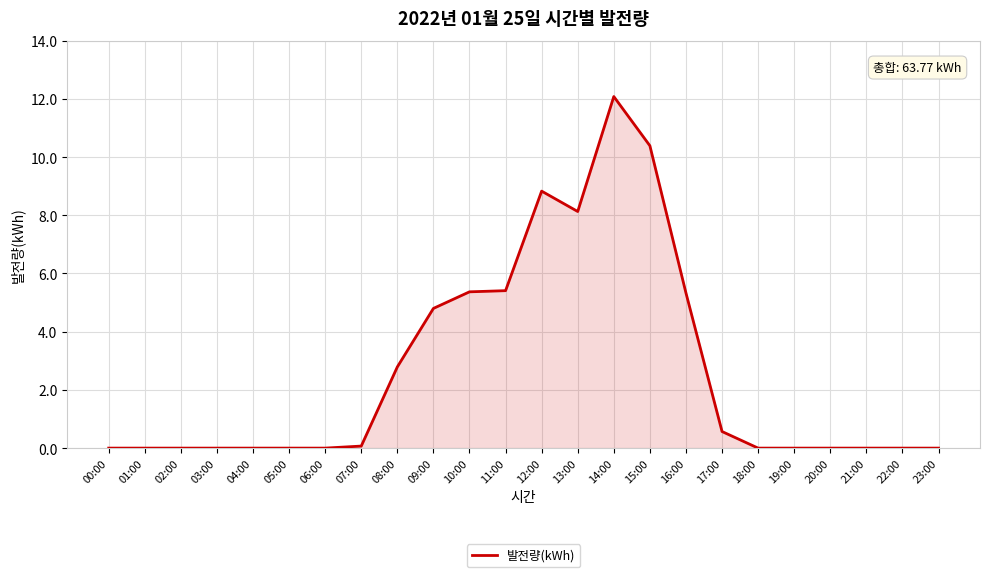

Is it true that the value at 22:00 is 0.0?

True